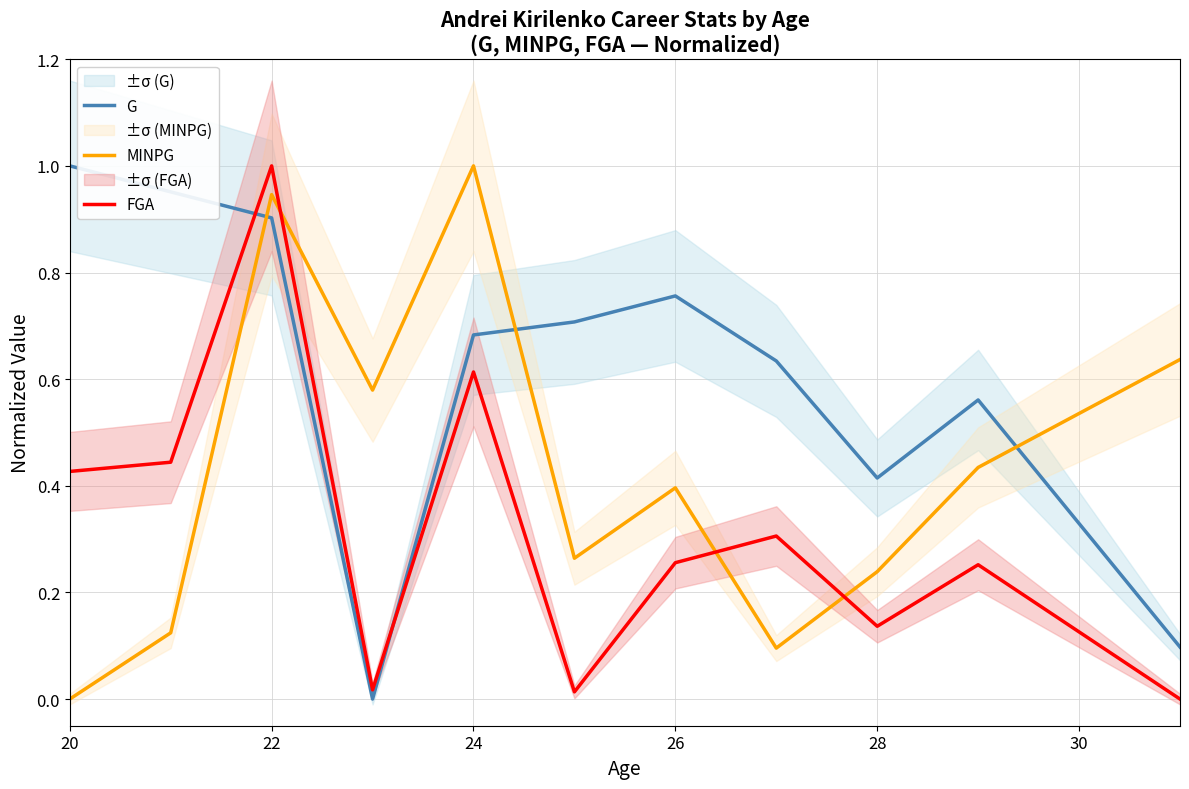

What is the maximum value for G?

1.0